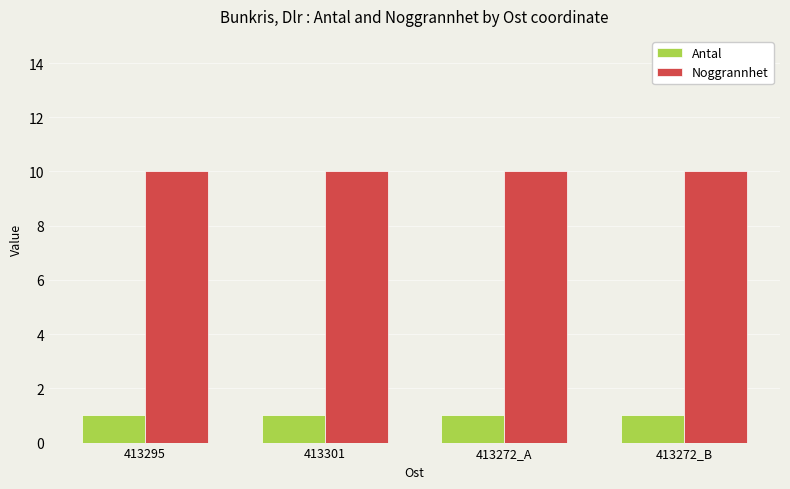

What position from the right is 413295?

4